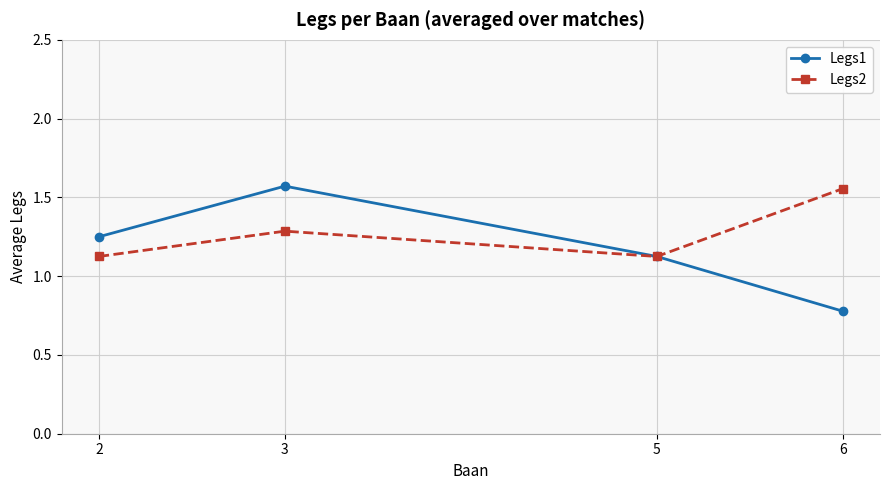

At which category is the sum across all series the highest?

3